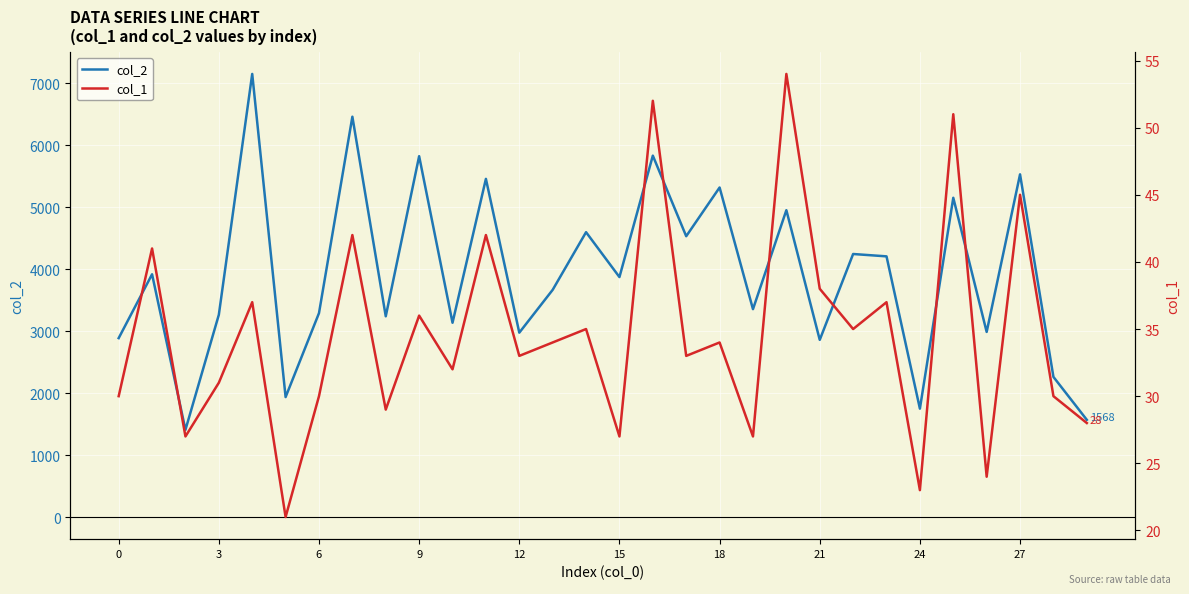

True or false: col_1 and col_2 cross at least once.

False